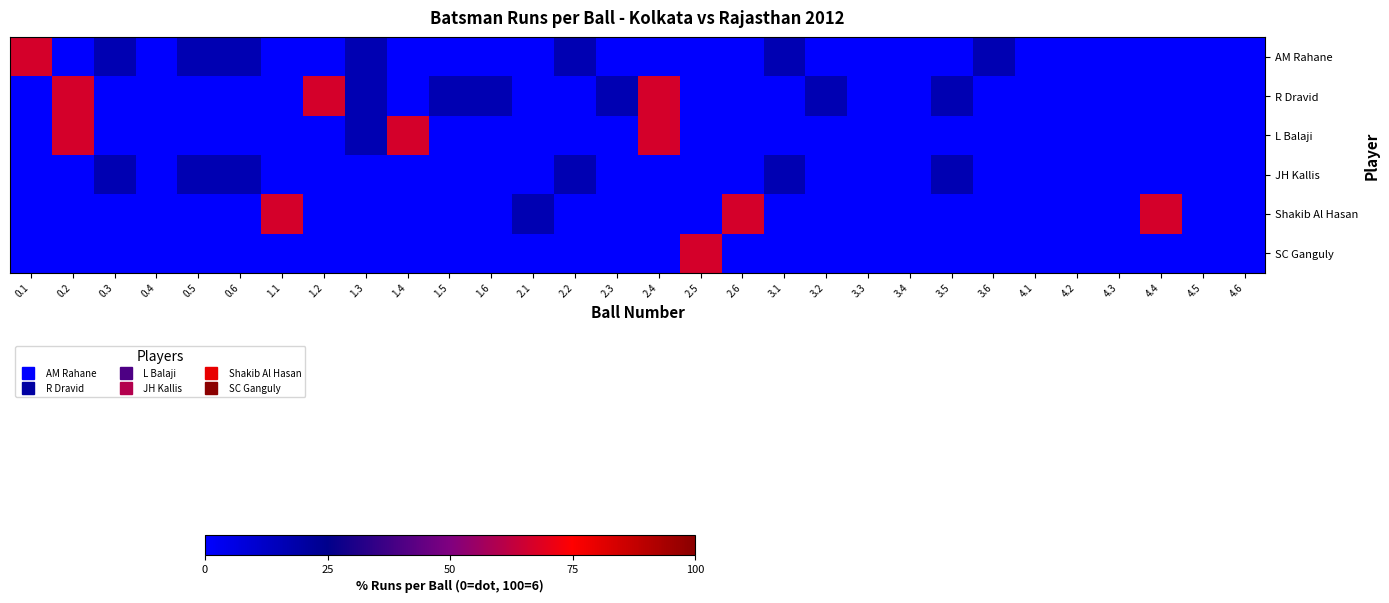

At how many categories does at least one series exceed 54?

9